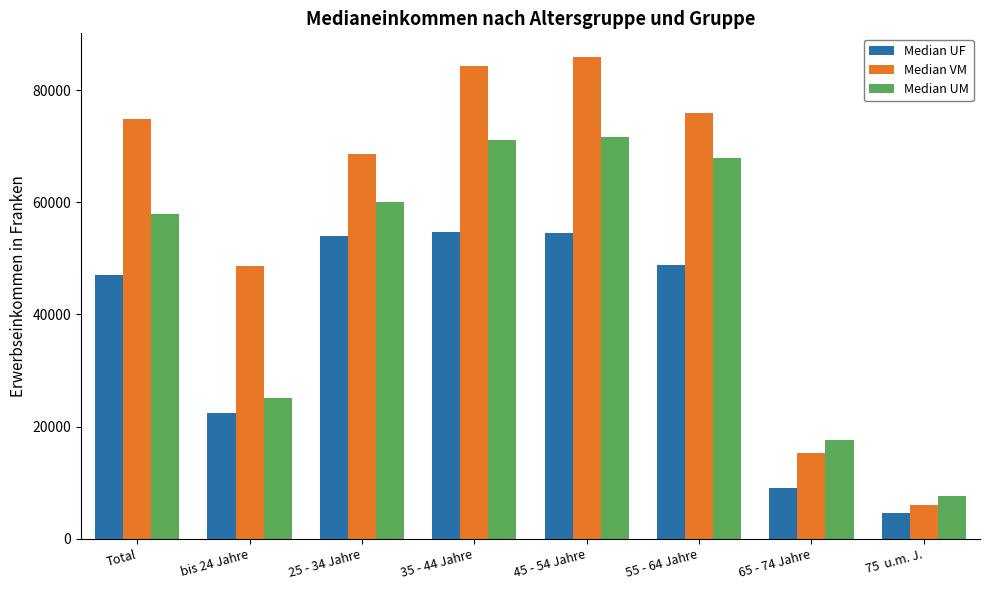

What are all the series names shown in the legend?

Median UF, Median VM, Median UM